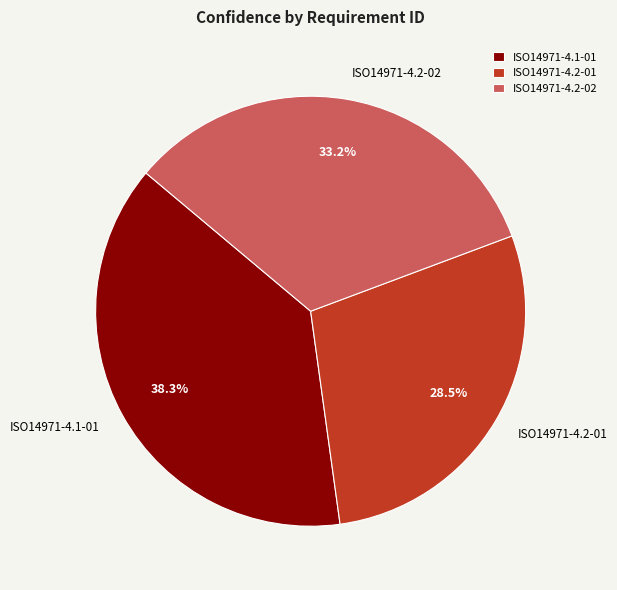

To the nearest percent, what is the difference between the largest and smallest slice percentages?

10%